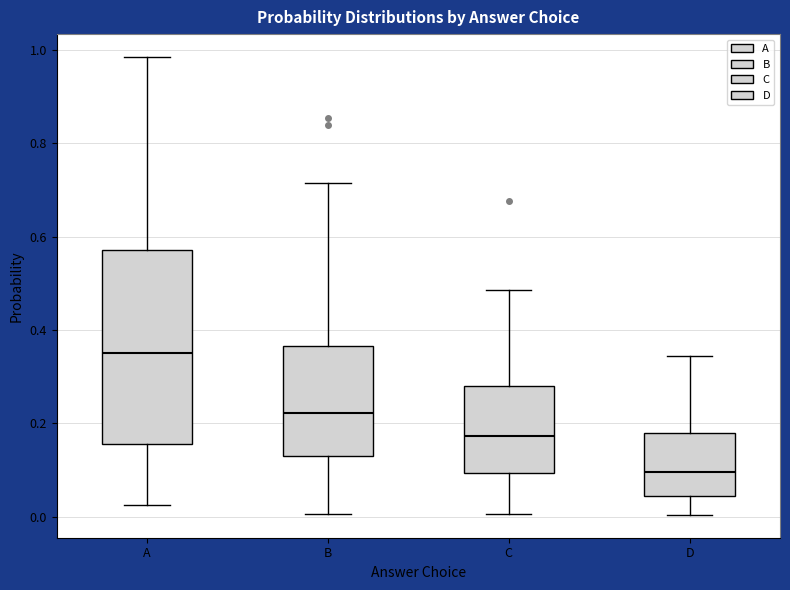

Reading left to right, read every box against the y-axis: the position of its median line, the range the box covers, and the ends of its whiskers. The values are not printed on the chart, so give them approximately, as read against the axis.

A: median 0.36, box 0.16 to 0.58, whiskers 0.02 to 0.98
B: median 0.22, box 0.14 to 0.36, whiskers 0.00 to 0.72
C: median 0.18, box 0.10 to 0.28, whiskers 0.00 to 0.48
D: median 0.10, box 0.04 to 0.18, whiskers 0.00 to 0.34